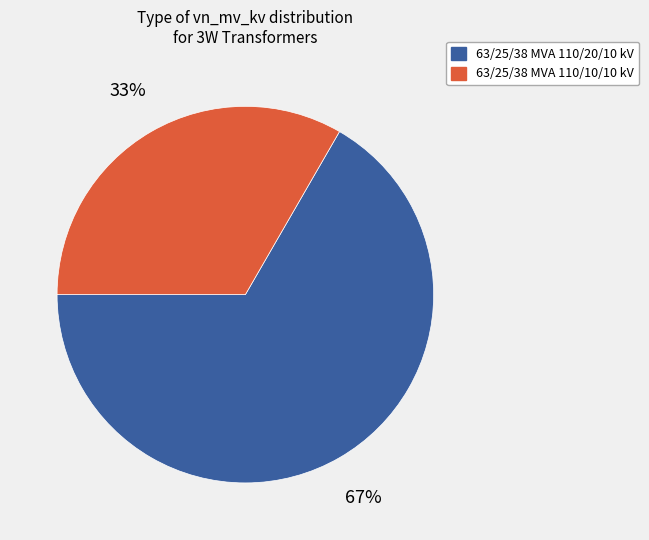

Is there a majority slice in this chart?

Yes